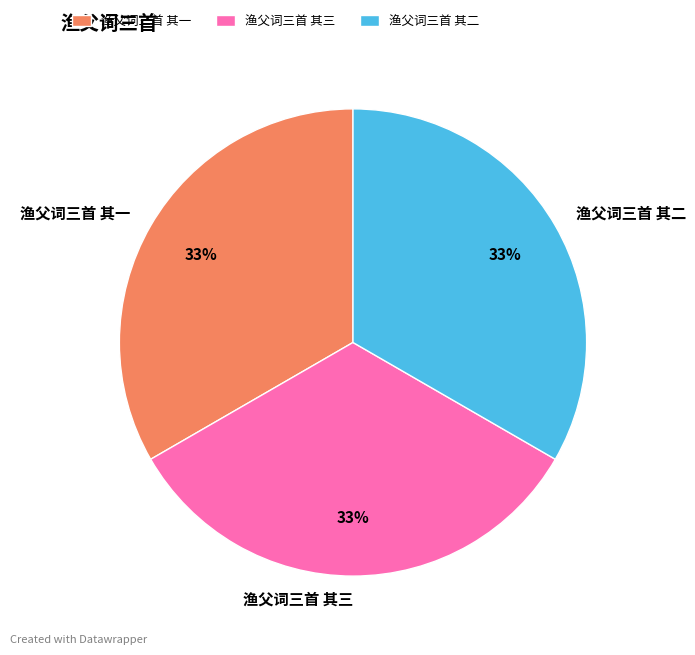

What is the ratio of the value at 渔父词三首 其三 to the value at 渔父词三首 其一?

1.0